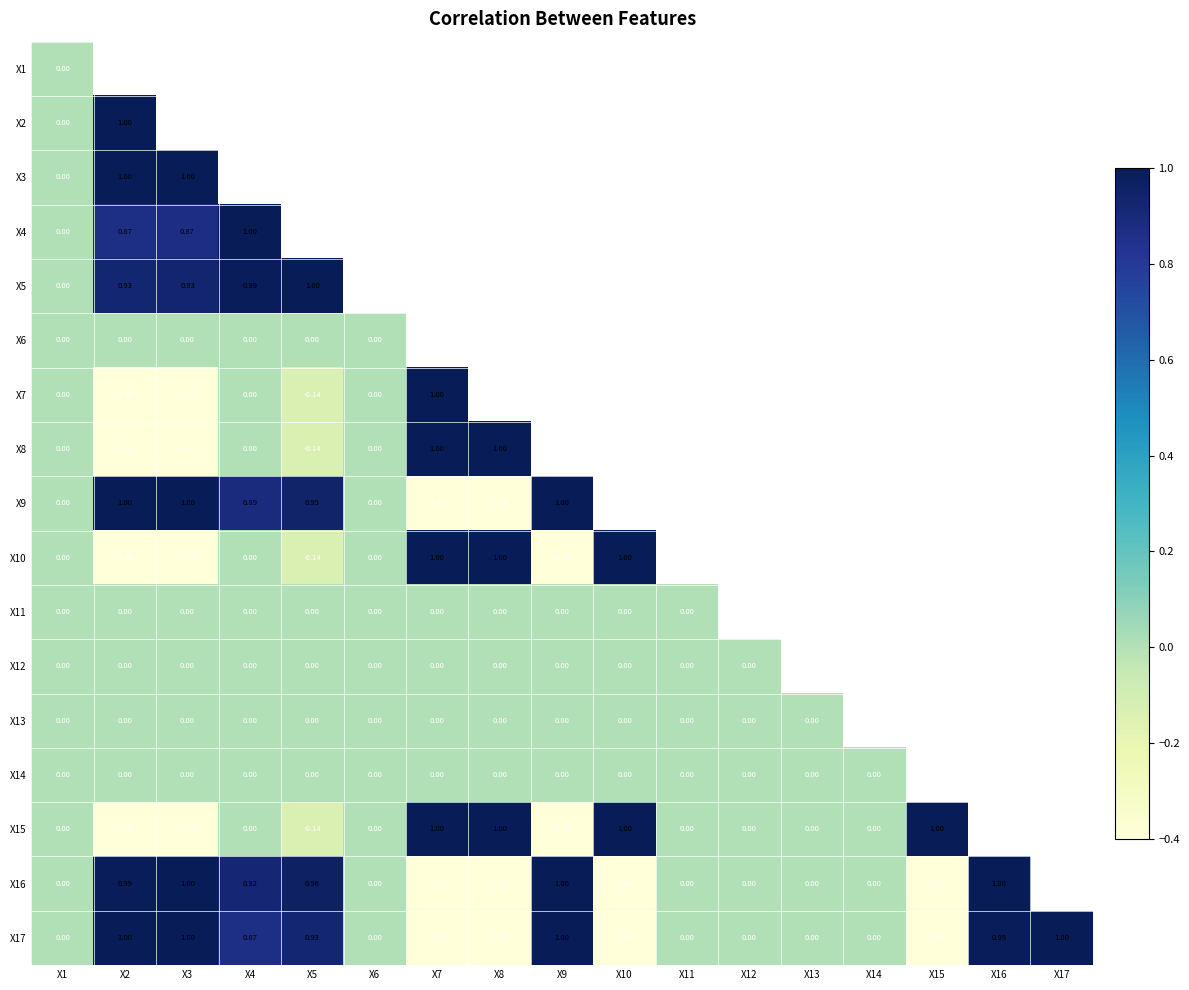

What is the sum of the X17 values at X1 and X7?

-0.5